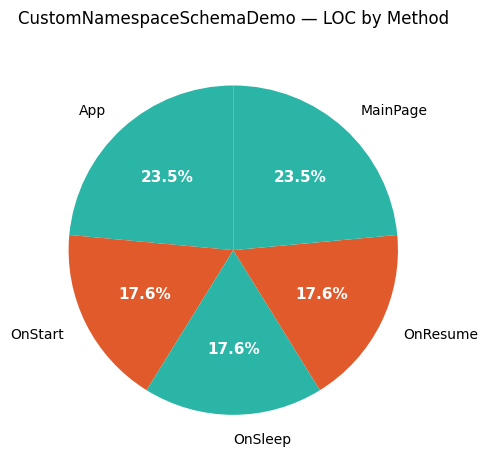

What is the ratio of the value at OnStart to the value at OnSleep?

1.0